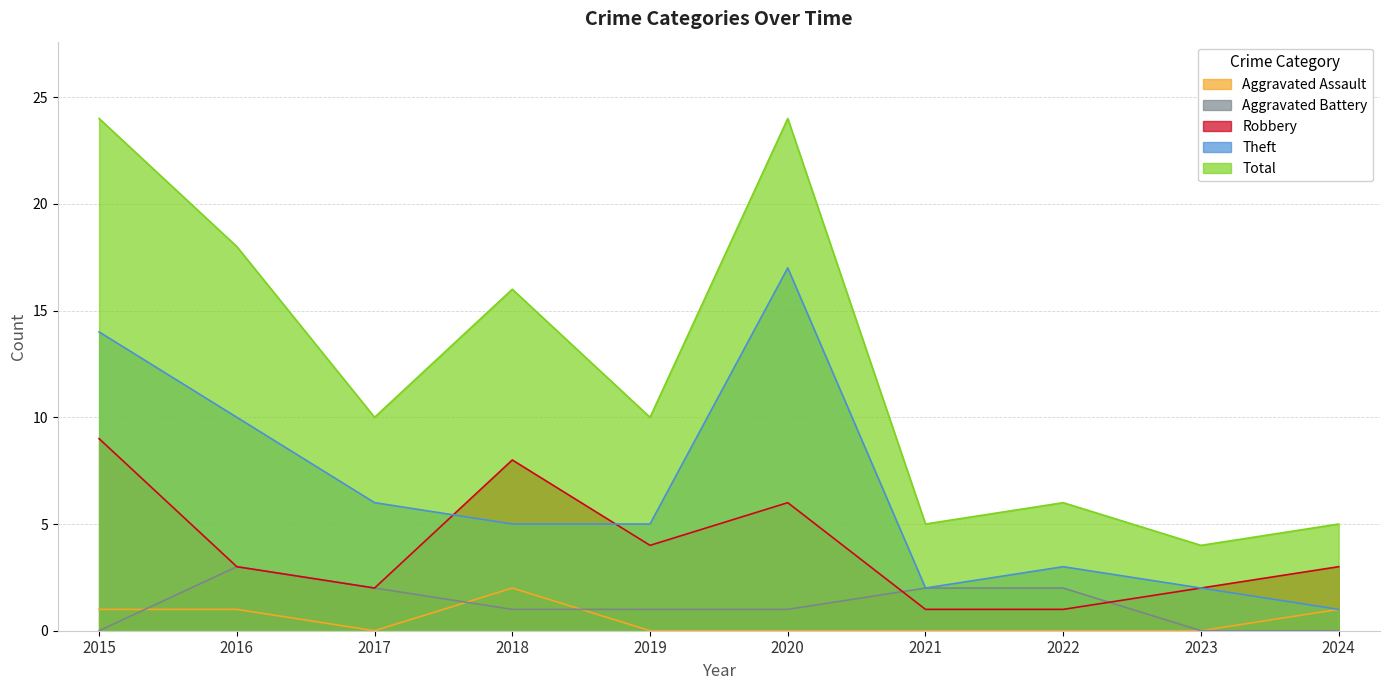

Reading left to right, extract all data points from this chart.

Aggravated Assault: 2015=1	2016=1	2017=0	2018=2	2019=0	2020=0	2021=0	2022=0	2023=0	2024=1
Aggravated Battery: 2015=0	2016=3	2017=2	2018=1	2019=1	2020=1	2021=2	2022=2	2023=0	2024=0
Robbery: 2015=9	2016=3	2017=2	2018=8	2019=4	2020=6	2021=1	2022=1	2023=2	2024=3
Theft: 2015=14	2016=10	2017=6	2018=5	2019=5	2020=17	2021=2	2022=3	2023=2	2024=1
Total: 2015=24	2016=18	2017=10	2018=16	2019=10	2020=24	2021=5	2022=6	2023=4	2024=5